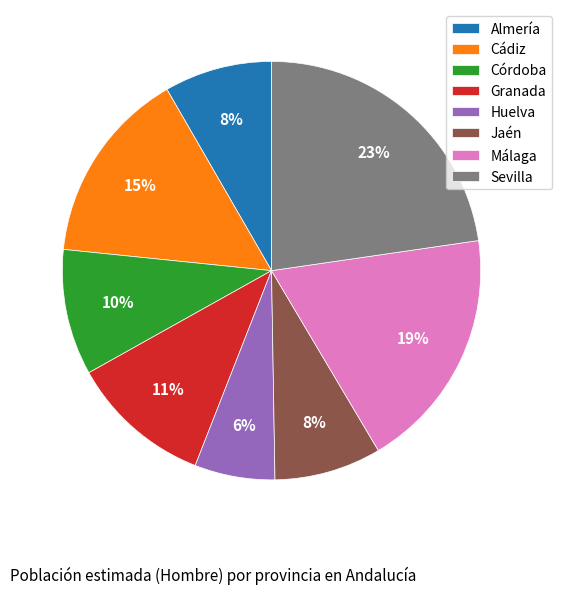

To the nearest percent, what is the difference between the Huelva and Granada slice percentages?

5%